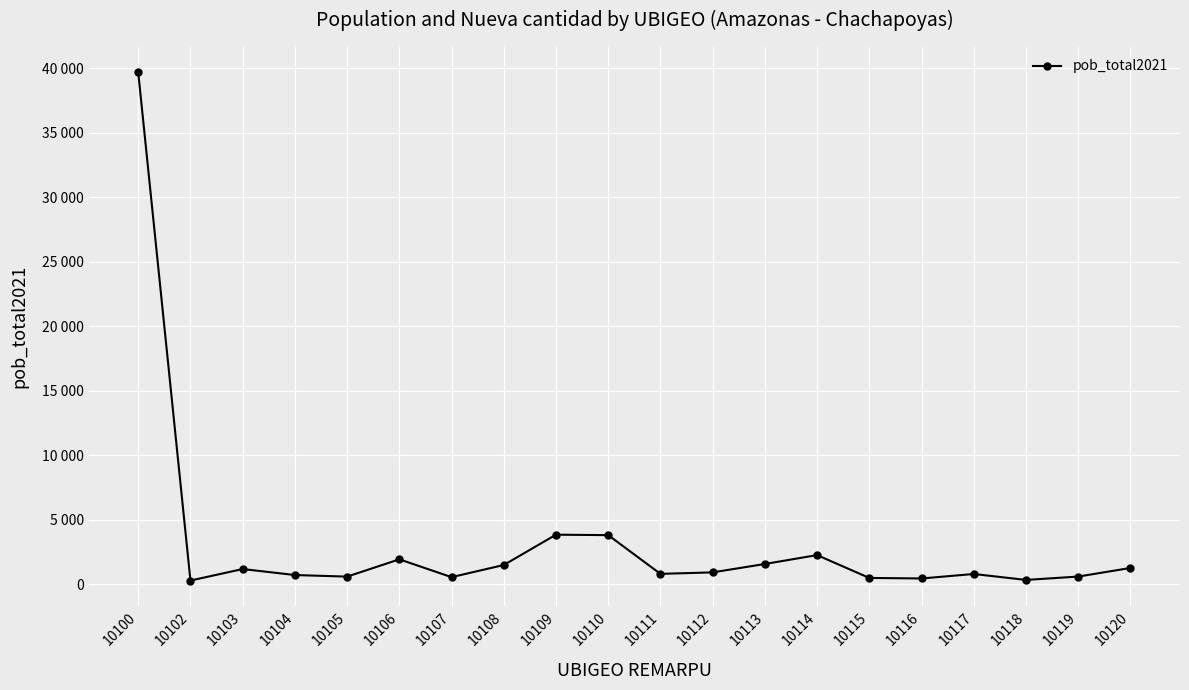

True or false: the data has more than 2 interior local peaks.

True